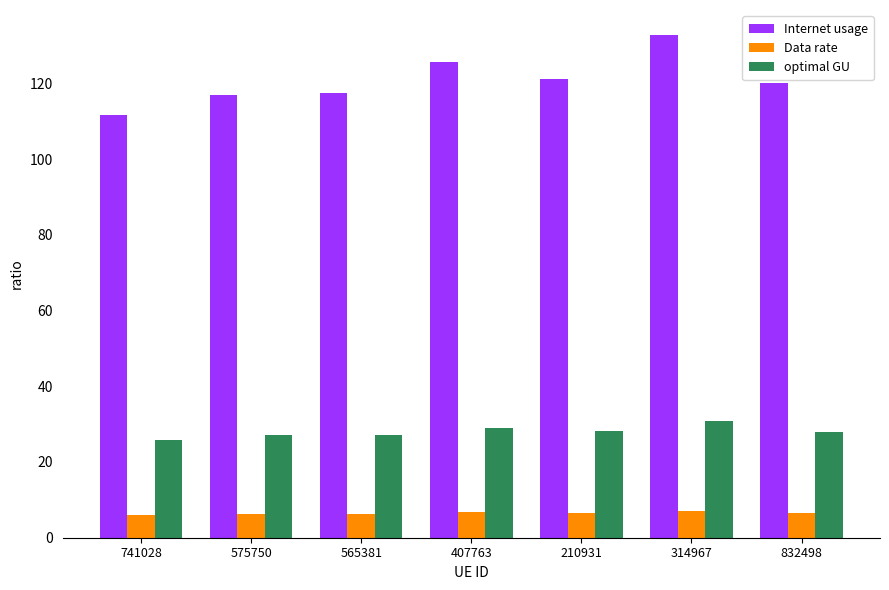

Which series has the largest range (max minus min)?

Internet usage